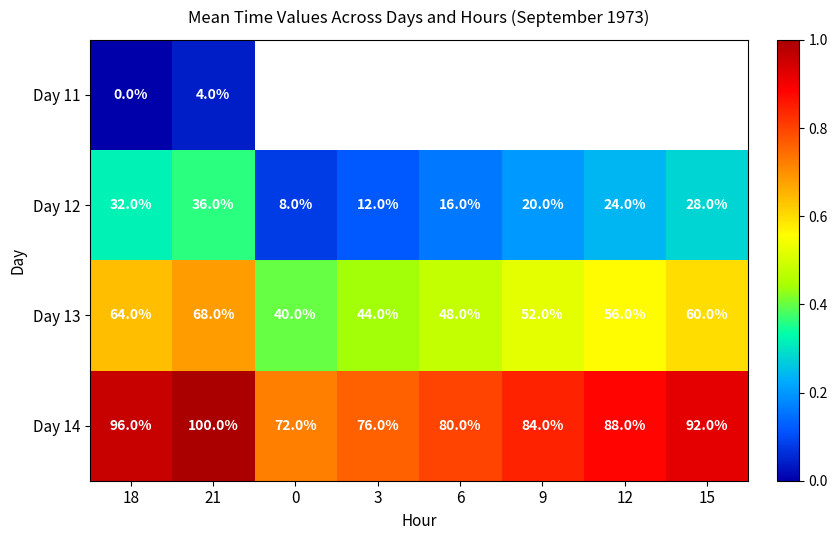

Is the value of Day 13 at 0 greater than the value of Day 12 at 6?

Yes